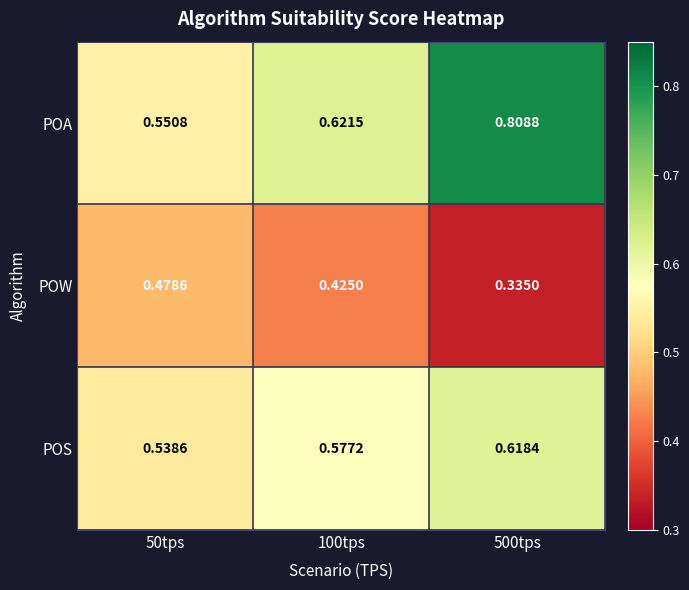

Which series has the widest spread of values?

POA